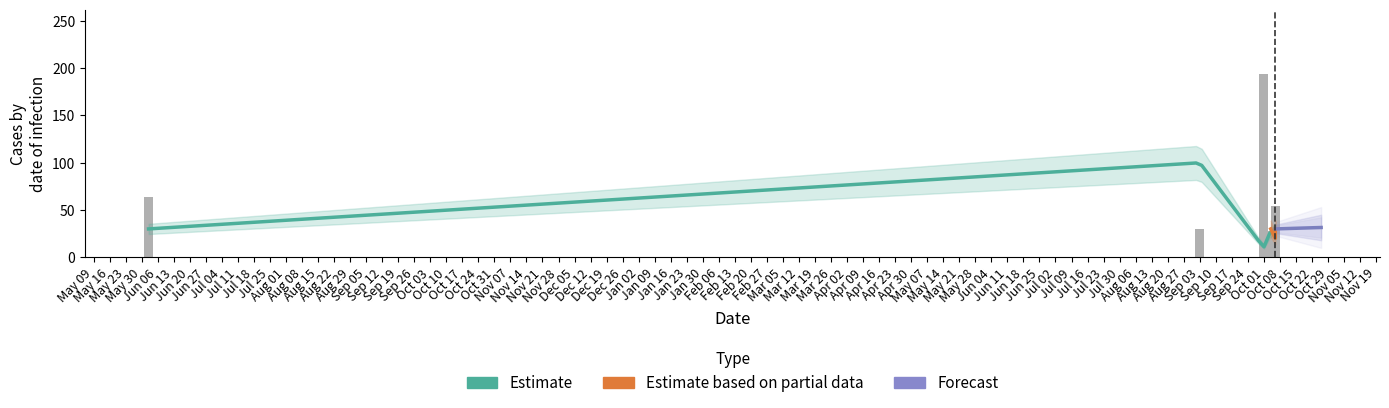

True or false: Current Price has a value of 11.5 at 2024-10-04.

False